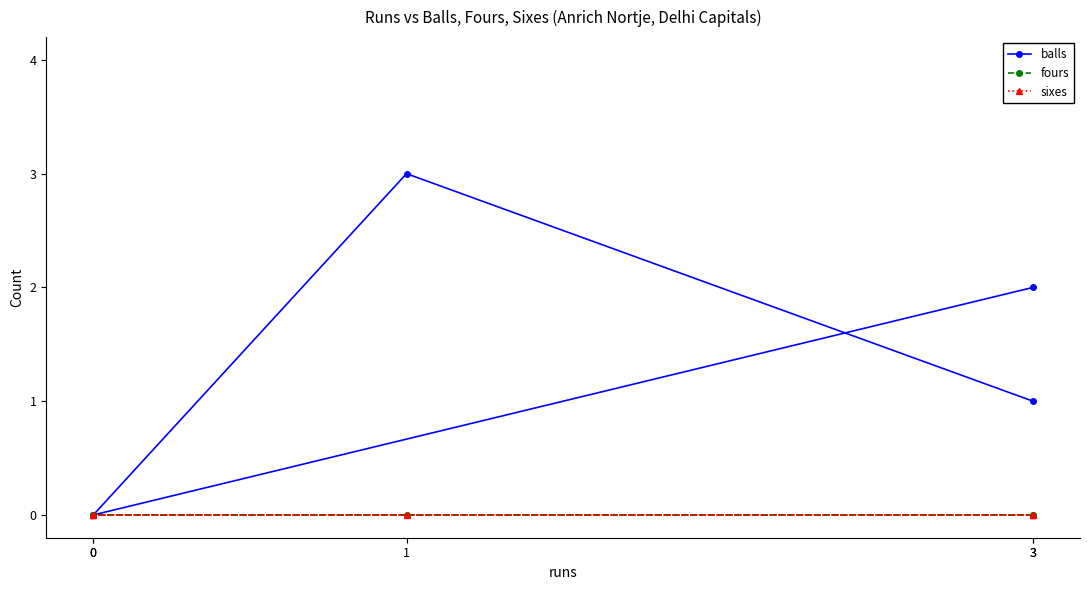

True or false: fours and sixes intersect in this chart.

False